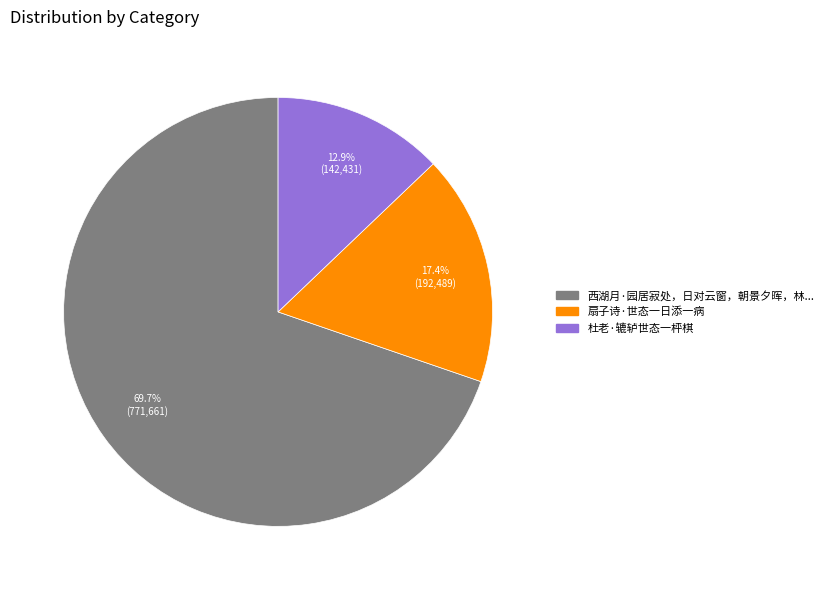

How many slices are in this pie chart?

3